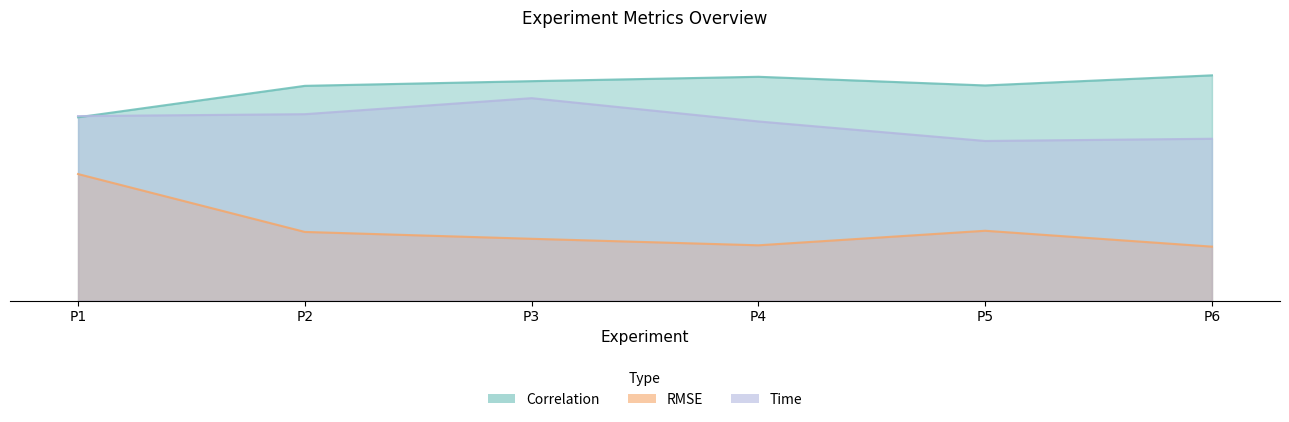

Is it true that Correlation equals 1.5 at P2?

False